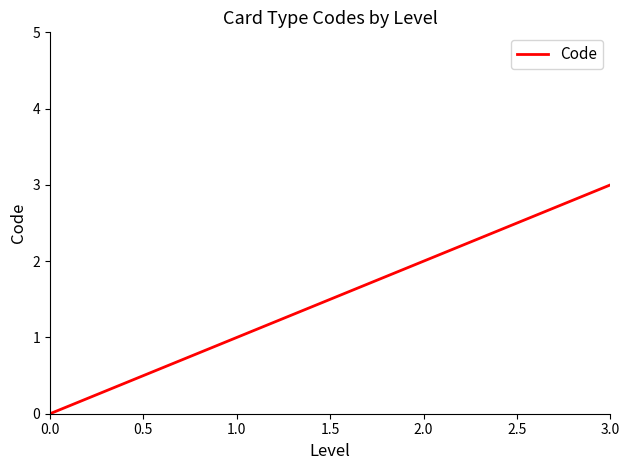

What is the sum of all values?

6